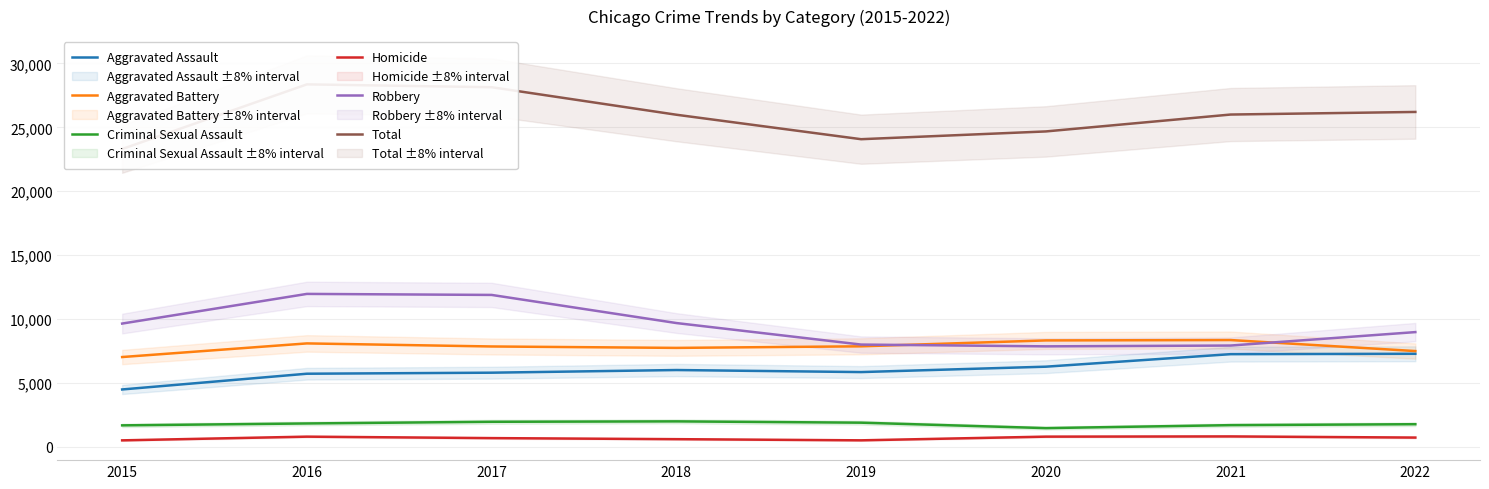

What is the value of the Criminal Sexual Assault point at the 7th from the left?

1687